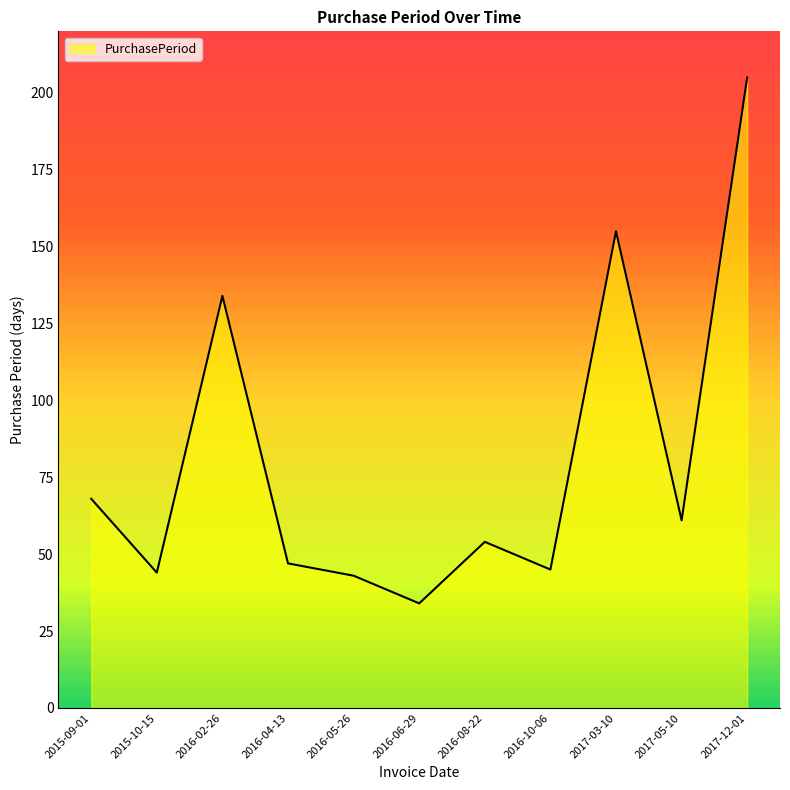

Where is the first local maximum?

2016-02-26